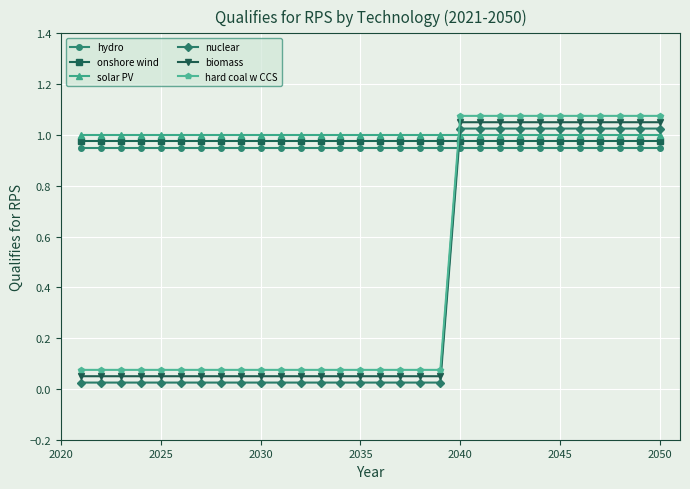

Does the chart display data point markers on the line(s)?

Yes